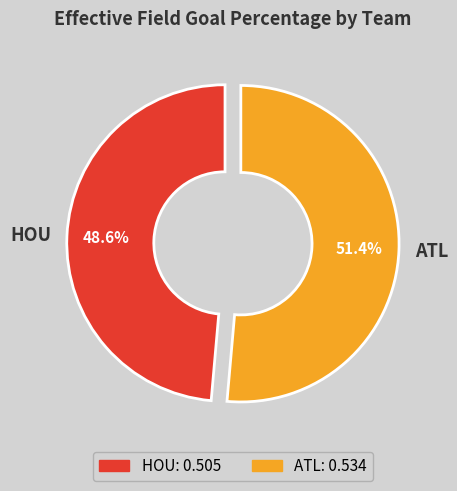

How many slices are in this pie chart?

2